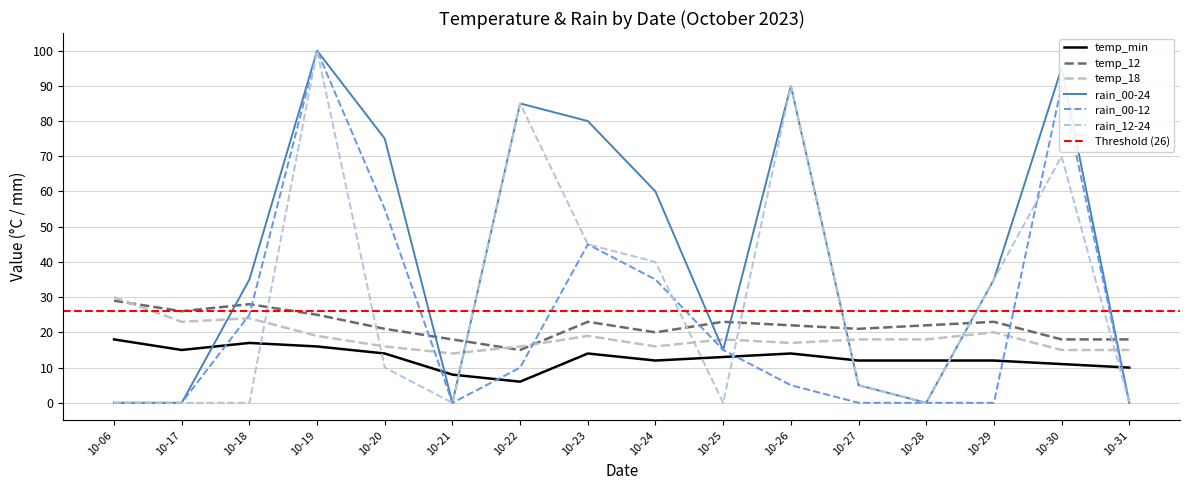

What is the value of the temp_18 point at the 11th from the left?

17